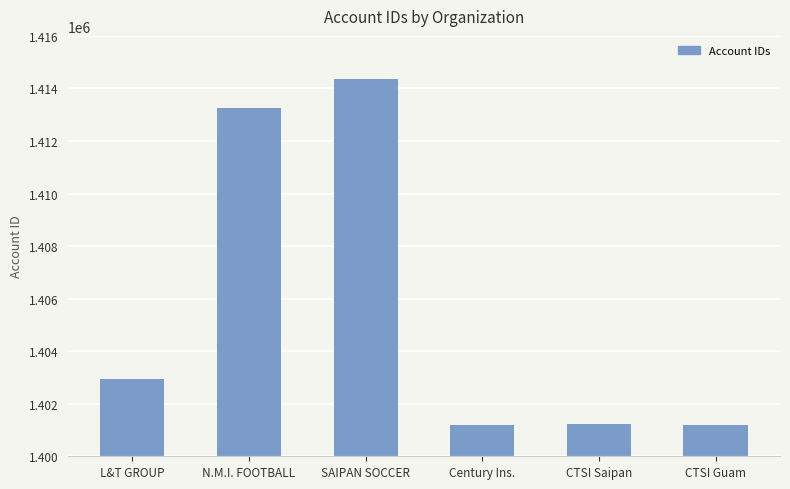

At which label is the value closest to 1407772?

L&T GROUP